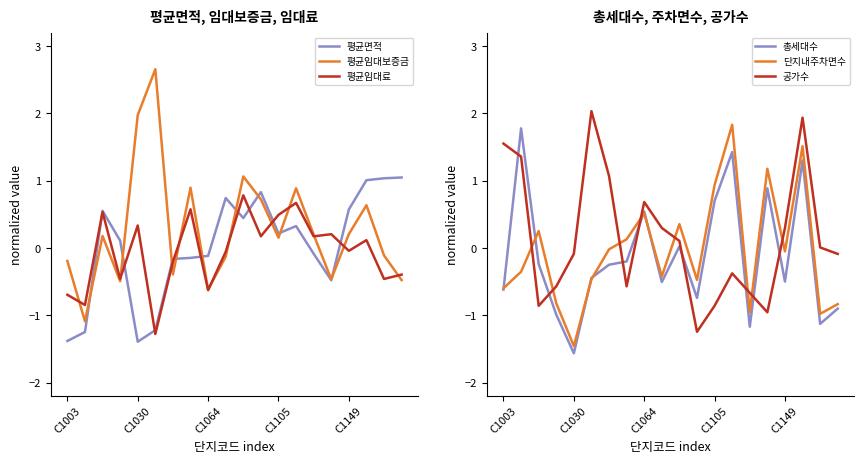

Which series has the widest spread of values?

평균임대보증금